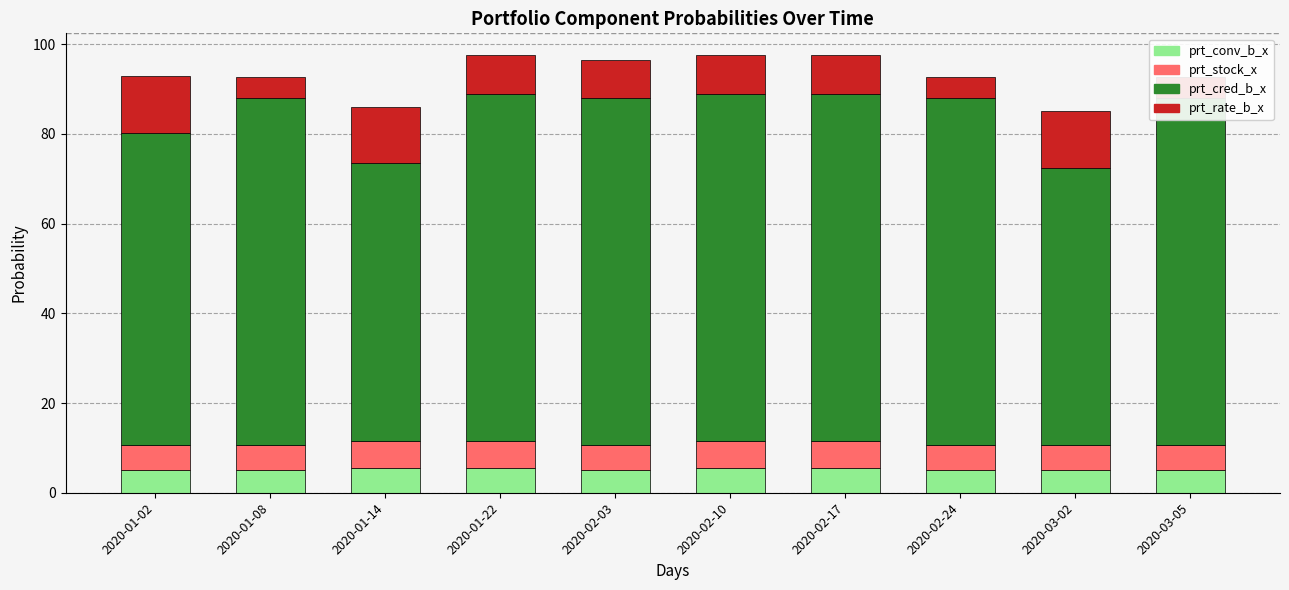

What is the sum of the prt_cred_b_x values at 2020-01-22 and 2020-03-05?

154.5